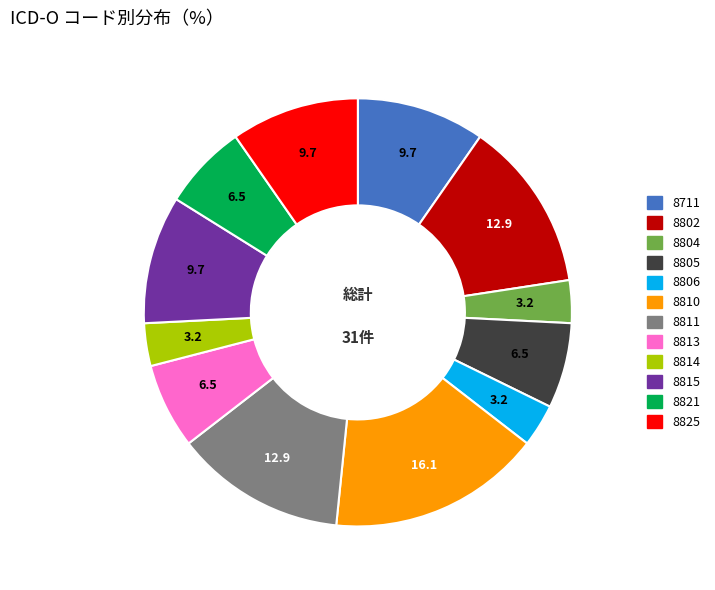

Combined, do 8804 and 8825 account for over 50%?

No